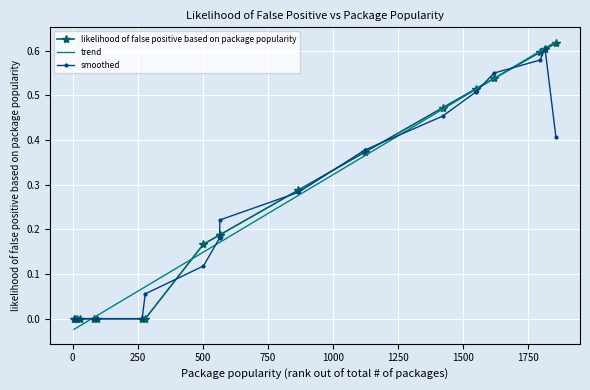

Which series has the largest range (max minus min)?

trend